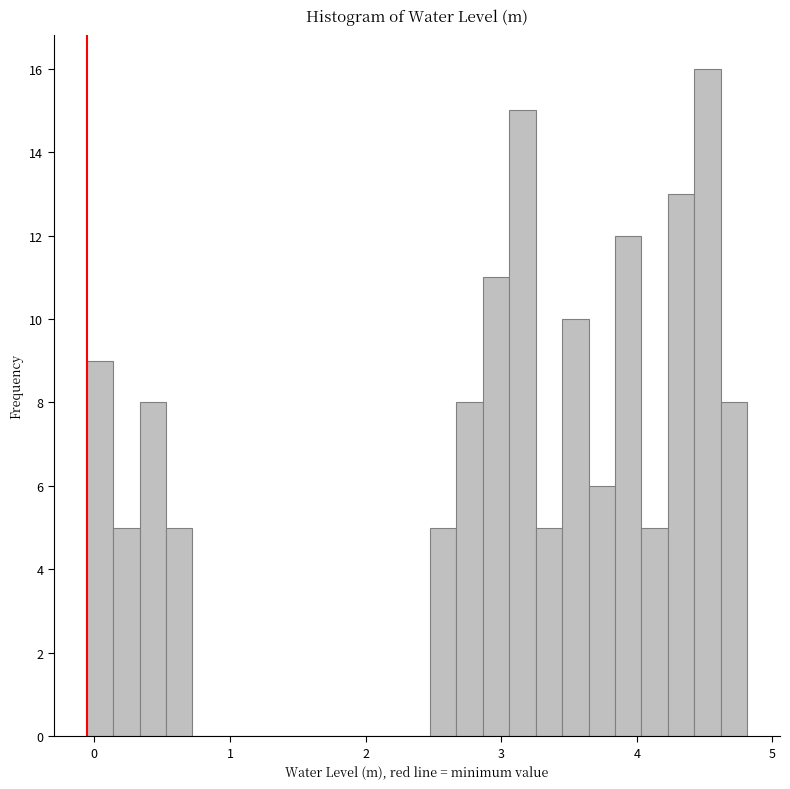

Read against the x-axis, roughly where is the centre of the tallest bar?

4.5